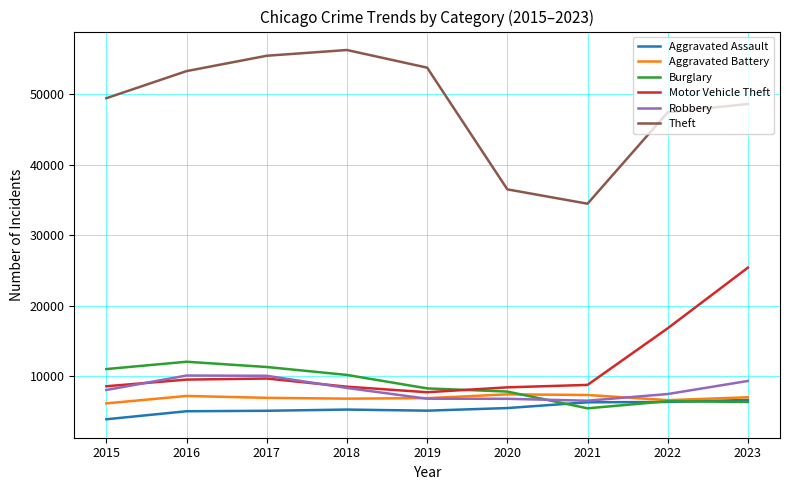

What is the lowest value of the Theft series?

34455